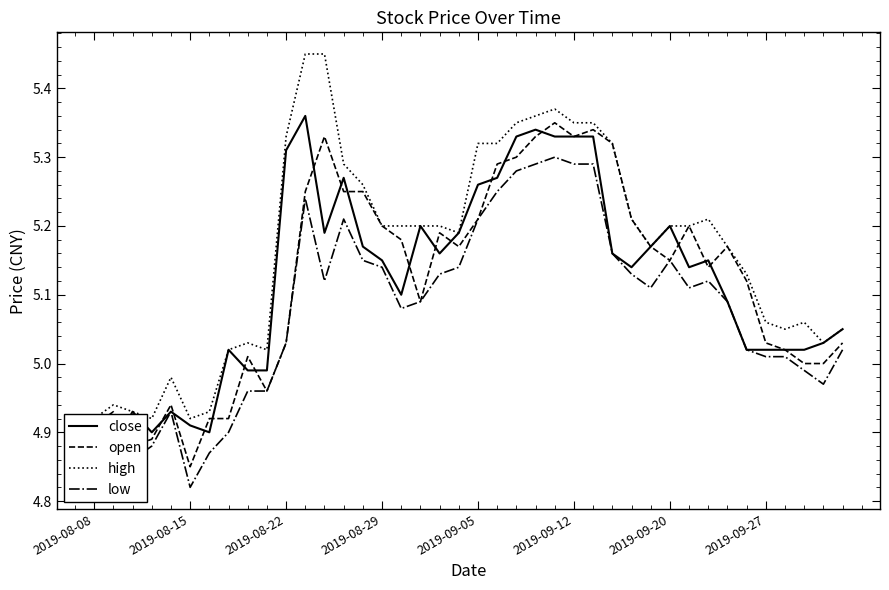

True or false: low and close intersect in this chart.

False